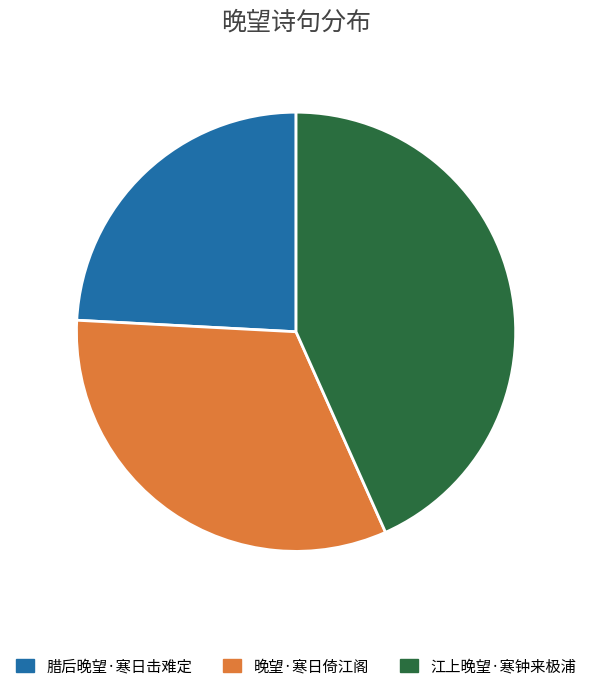

Is it true that 晚望·寒日倚江阁 is 33% of the pie?

True